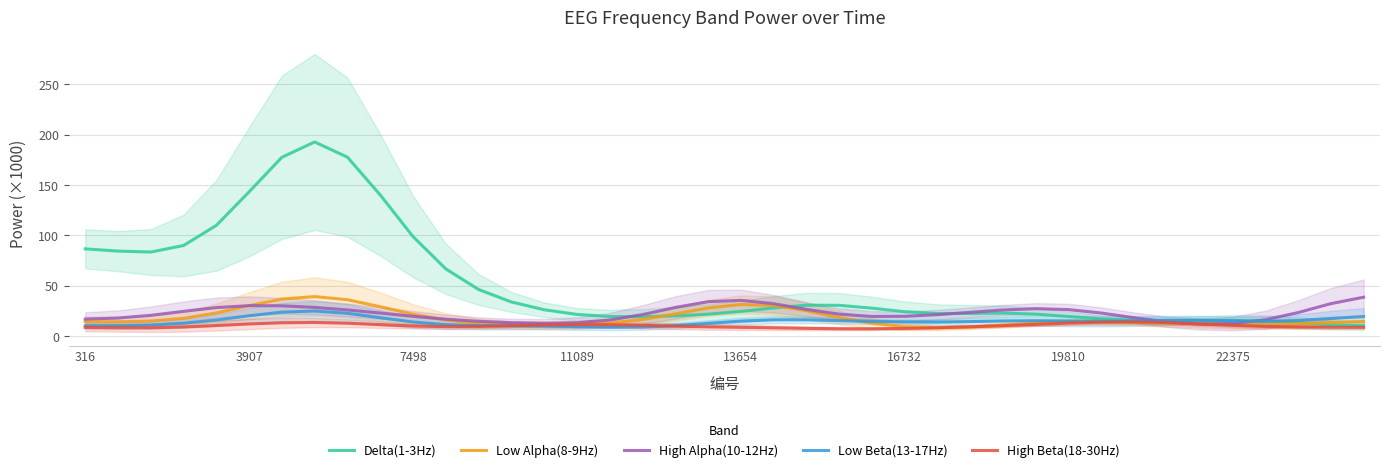

How many times do Low Beta(13-17Hz) and High Alpha(10-12Hz) cross each other?

2